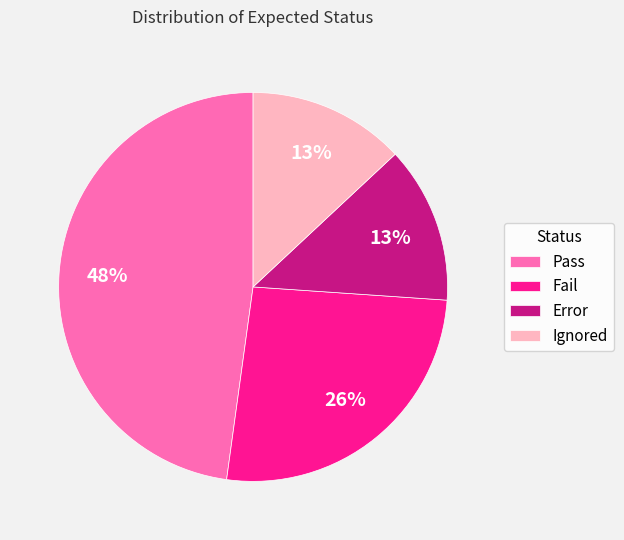

What is the largest slice in the pie chart?

Pass